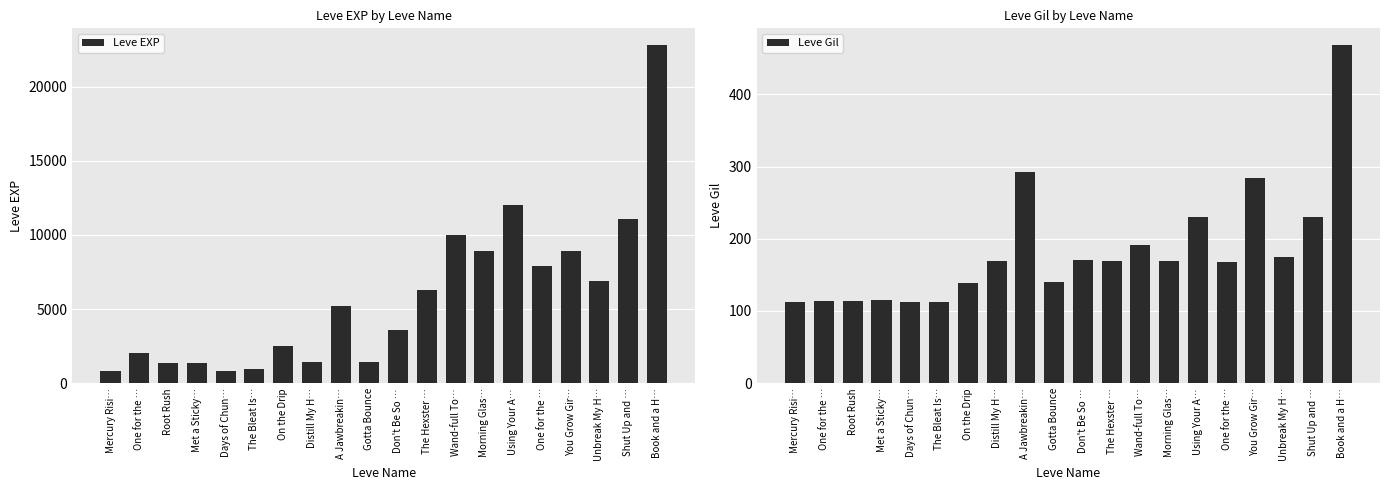

What is the smallest value displayed?

112